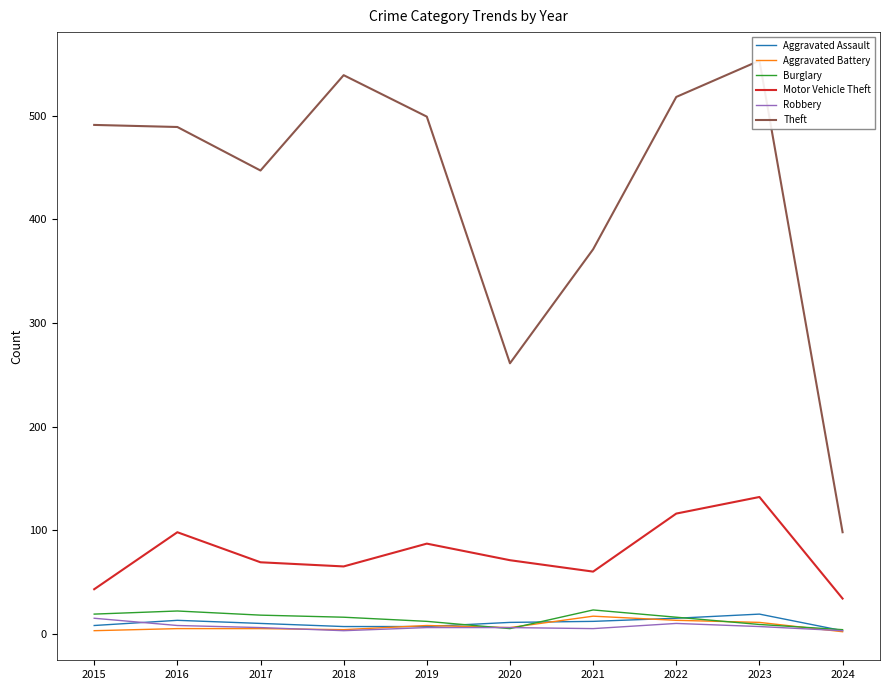

At which label does Theft reach its minimum?

2024